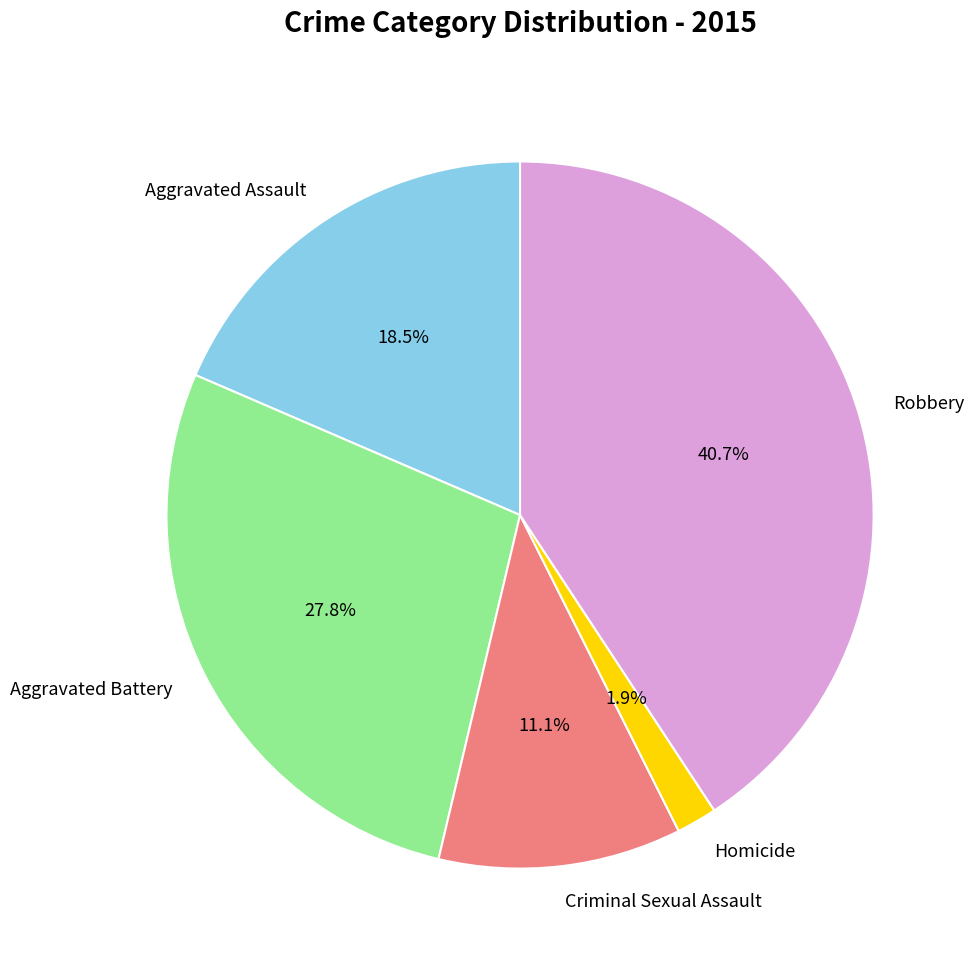

To the nearest percent, what is the combined percentage of Criminal Sexual Assault and Aggravated Assault?

30%